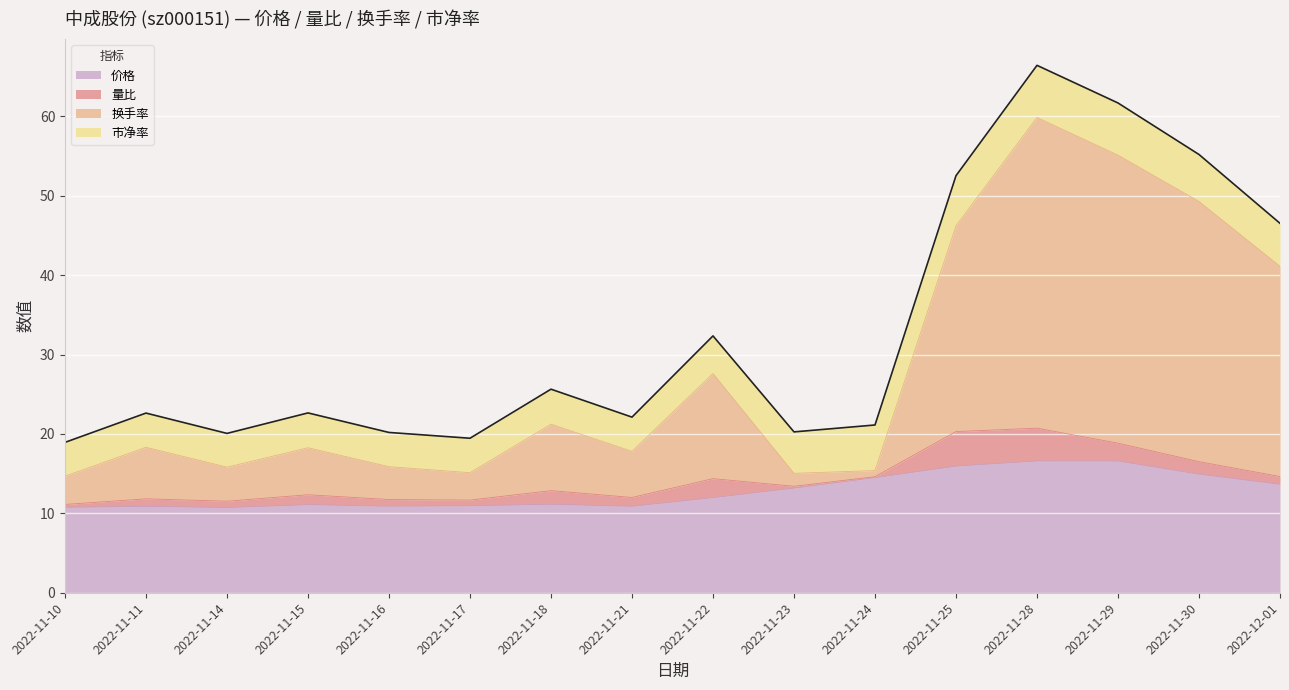

List the labels in order of 价格 value, largest first.

2022-11-28, 2022-11-29, 2022-11-25, 2022-11-30, 2022-11-24, 2022-12-01, 2022-11-23, 2022-11-22, 2022-11-18, 2022-11-15, 2022-11-17, 2022-11-16, 2022-11-21, 2022-11-11, 2022-11-10, 2022-11-14